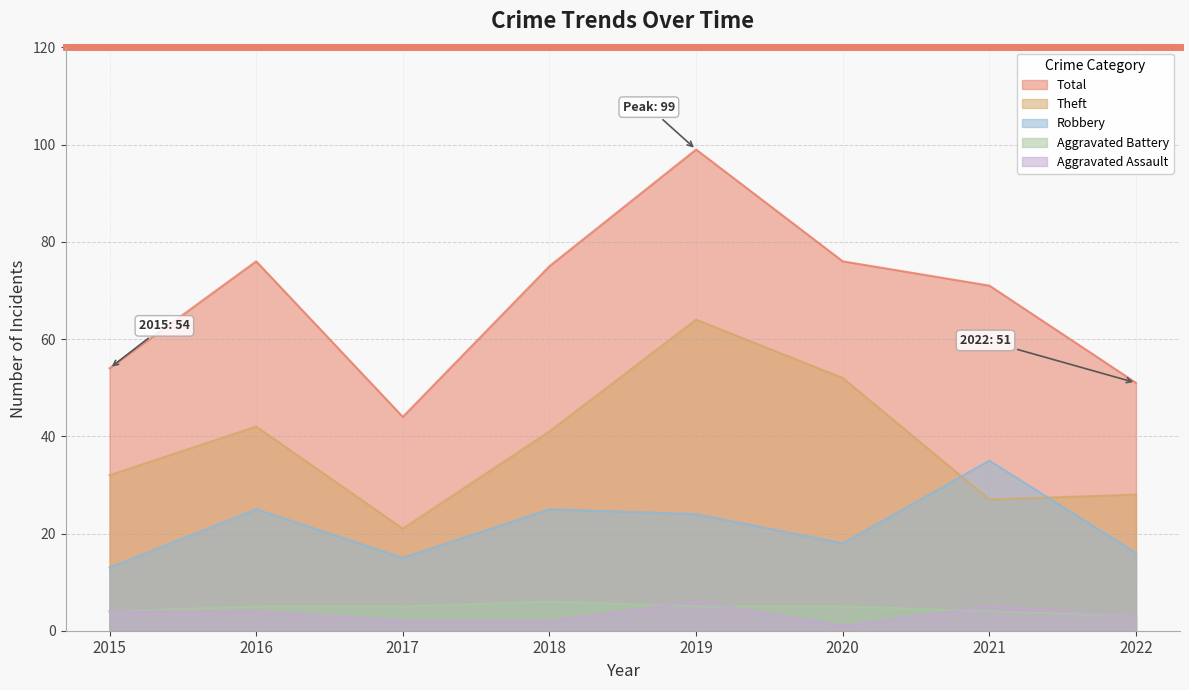

What is the value of the Total point at the 5th from the left?

99